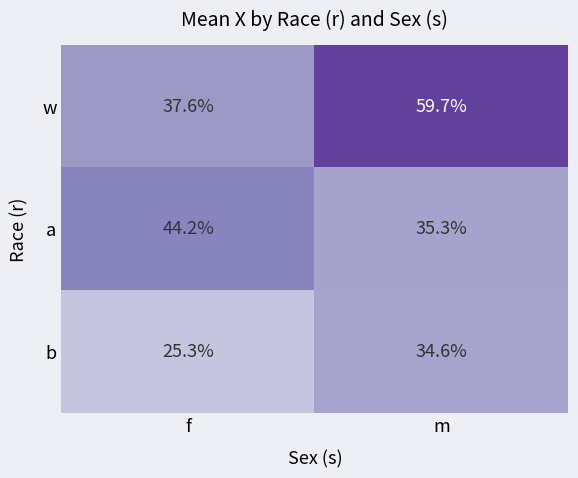

Which series has the largest total across all categories?

w